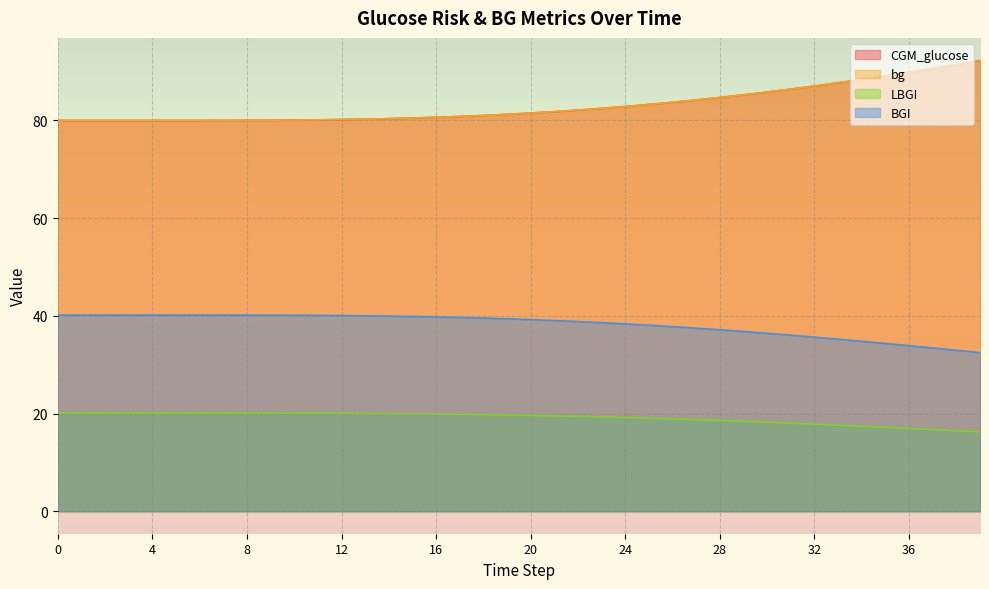

Reading right to left, list all the values displayed in this chart.

CGM_glucose: 92.3	91.5	90.6	89.9	89.1	88.4	87.7	87.0	86.4	85.8	85.2	84.7	84.2	83.7	83.3	82.9	82.5	82.1	81.8	81.5	81.3	81.0	80.8	80.6	80.5	80.4	80.3	80.2	80.1	80.1	80.0	80.0	80.0	80.0	80.0	80.0	80.0	80.0	80.0	80.0
bg: 92.3	91.5	90.7	89.9	89.1	88.4	87.7	87.0	86.4	85.8	85.2	84.7	84.2	83.7	83.3	82.9	82.5	82.1	81.8	81.5	81.2	81.0	80.8	80.6	80.5	80.4	80.3	80.2	80.1	80.1	80.0	80.0	80.0	80.0	80.0	80.0	80.0	80.0	80.0	80.0
LBGI: 16.2	16.5	16.7	16.9	17.2	17.4	17.6	17.8	18.0	18.2	18.4	18.6	18.7	18.9	19.0	19.2	19.3	19.4	19.5	19.6	19.7	19.8	19.8	19.9	19.9	20.0	20.0	20.0	20.0	20.1	20.1	20.1	20.1	20.1	20.1	20.1	20.1	20.1	20.1	20.1
BGI: 32.5	32.9	33.4	33.9	34.3	34.8	35.2	35.6	36.0	36.4	36.8	37.1	37.5	37.8	38.1	38.3	38.6	38.8	39.0	39.2	39.4	39.5	39.7	39.8	39.9	39.9	40.0	40.0	40.1	40.1	40.1	40.1	40.1	40.2	40.2	40.2	40.2	40.2	40.2	40.2